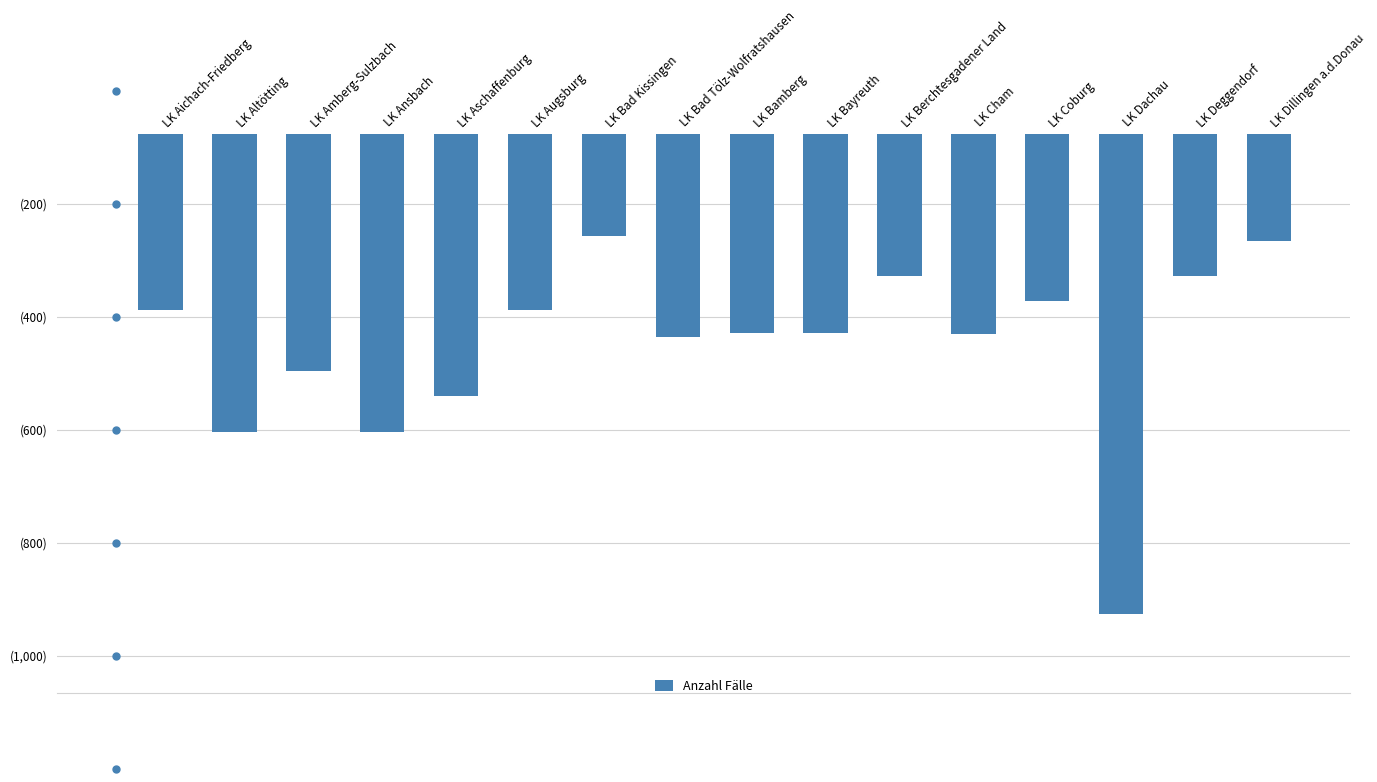

Reading left to right, list all the values displayed in this chart.

-389	-605	-496	-604	-541	-389	-257	-437	-430	-429	-329	-431	-373	-927	-328	-266